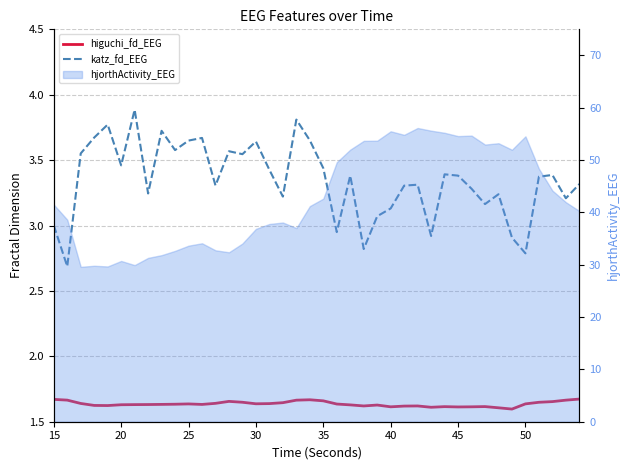

What is the sum of all katz_fd_EEG values?

133.8